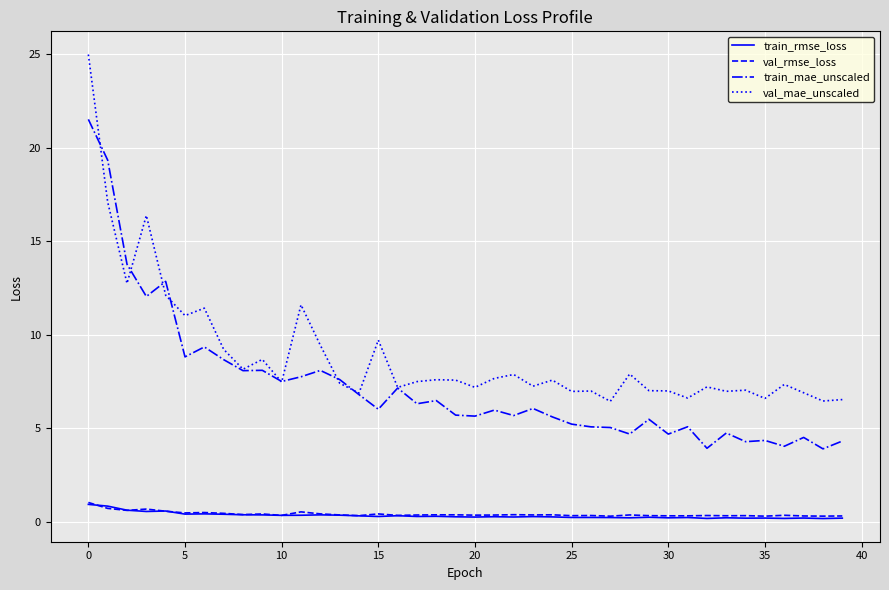

What is the highest value of the train_mae_unscaled series?

21.5